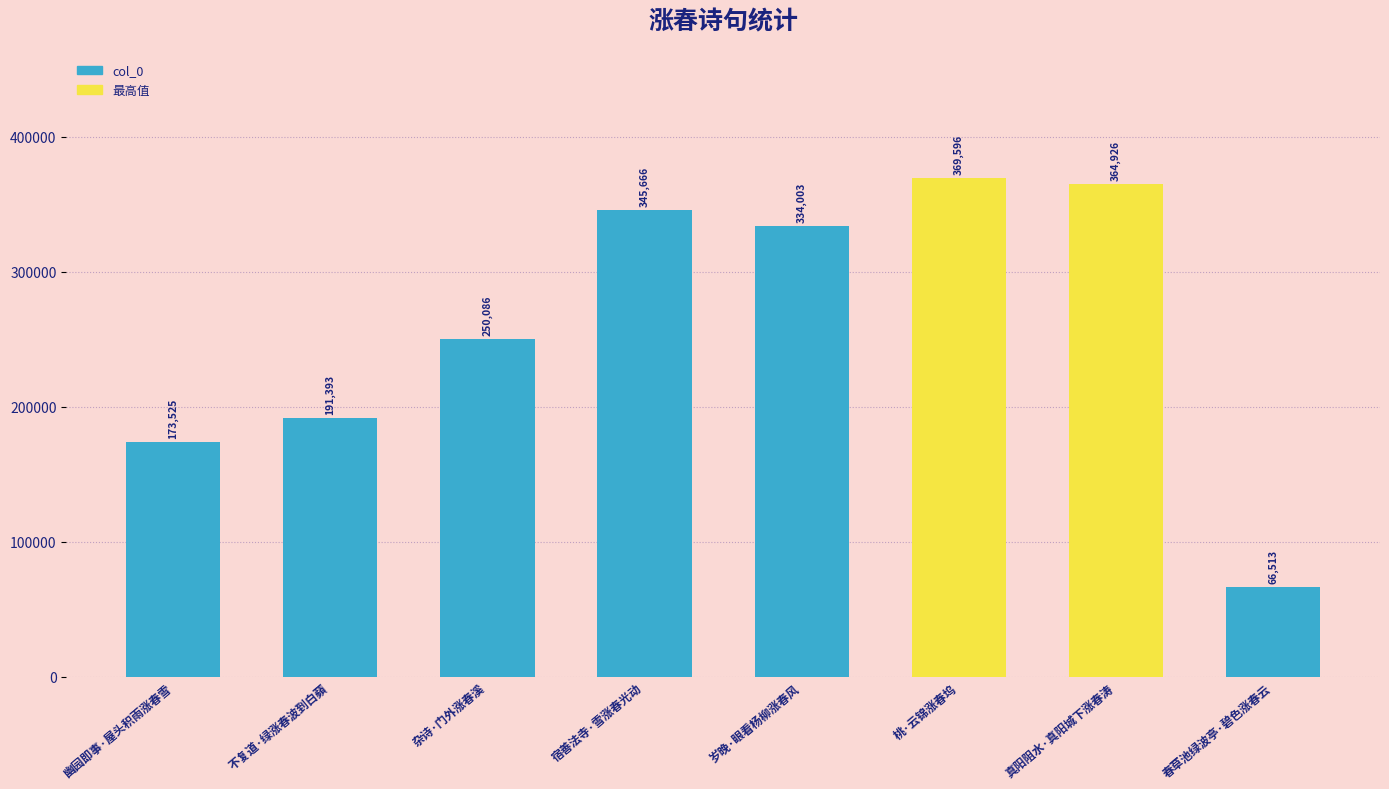

Rank the categories by value from lowest to highest.

春草池绿波亭·碧色涨春云, 幽园即事·屋头积雨涨春雪, 不复道·绿涨春波到白蘋, 杂诗·门外涨春溪, 岁晚·眼看杨柳涨春风, 宿善法寺·雪涨春光动, 真阳阻水·真阳城下涨春涛, 桃·云锦涨春坞